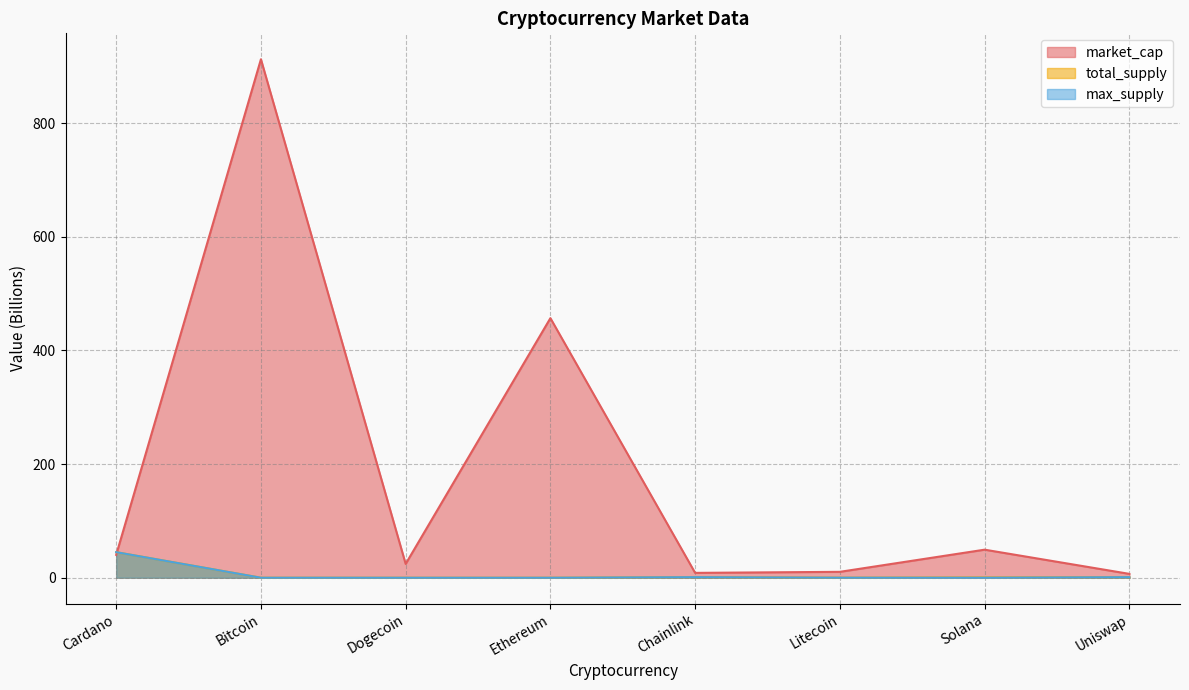

What position from the left is Bitcoin?

2